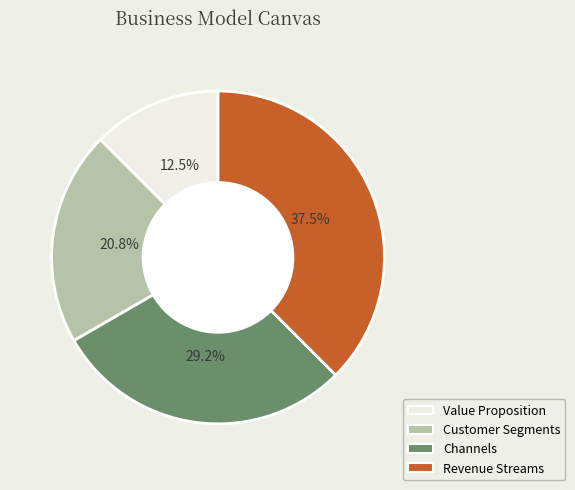

What is the total percentage of Channels and Value Proposition?

41.7%